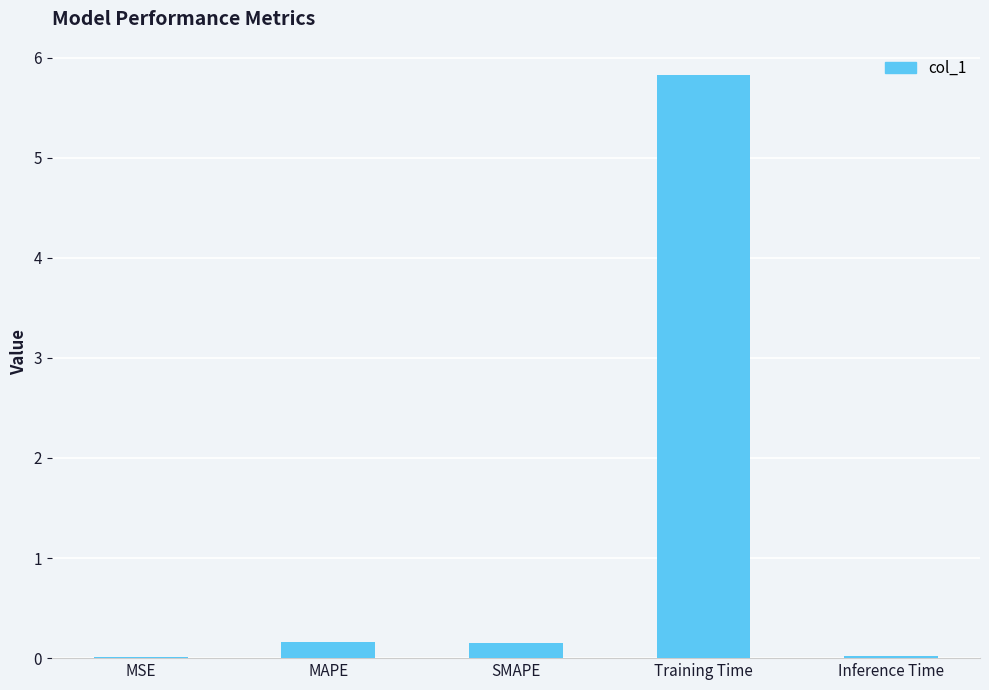

What is the approximate value at Training Time?

5.8